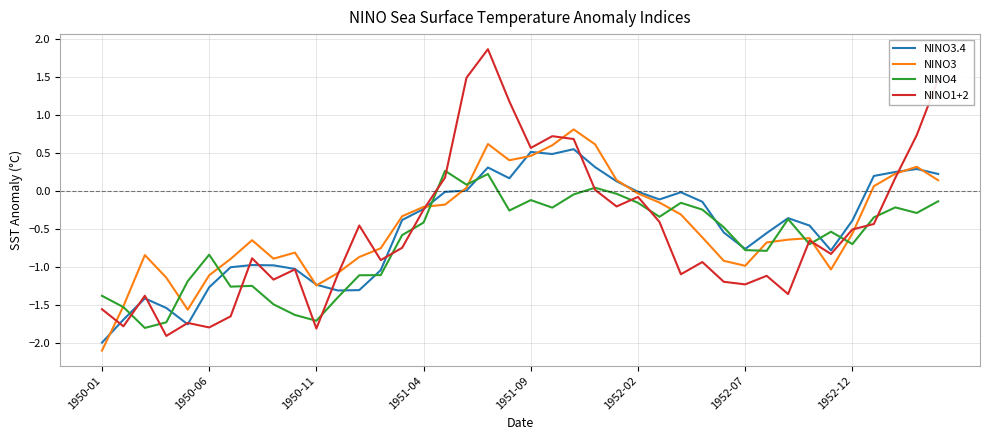

What are all the series names shown in the legend?

NINO3.4, NINO3, NINO4, NINO1+2